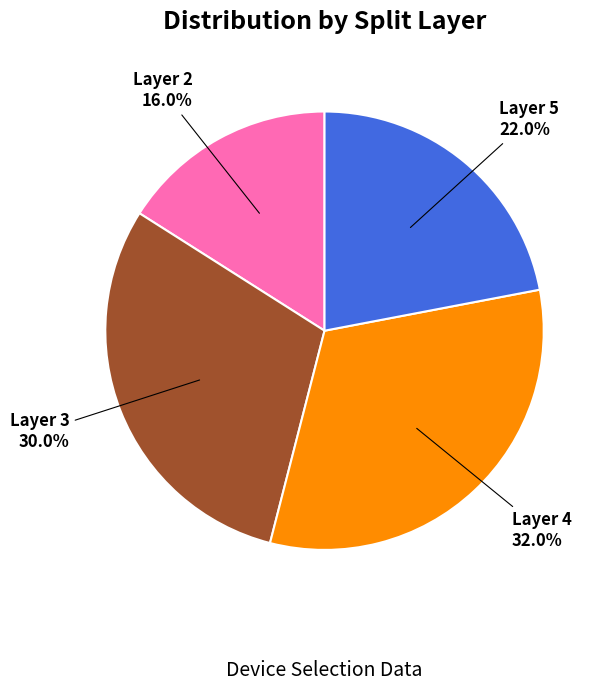

Is Layer 4 the majority of the pie?

No